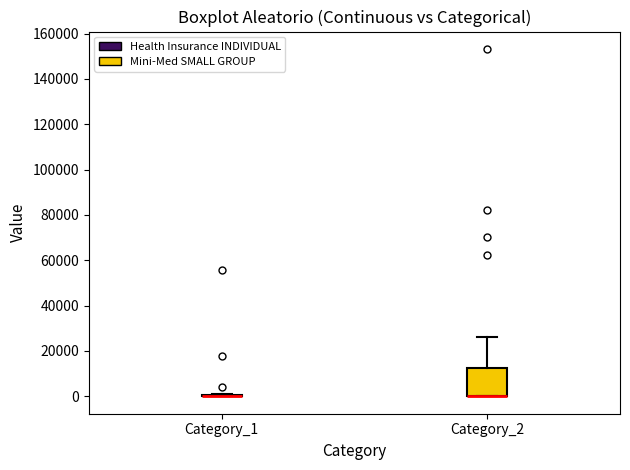

Reading left to right, read every box against the y-axis: the position of its median line, the range the box covers, and the ends of its whiskers. The values are not printed on the chart, so give them approximately, as read against the axis.

Category_1: box collapsed to a line at 0, whiskers 0 to 0
Category_2: median 0 (drawn on the box's lower edge), box 0 to 12000, whiskers 0 to 26000